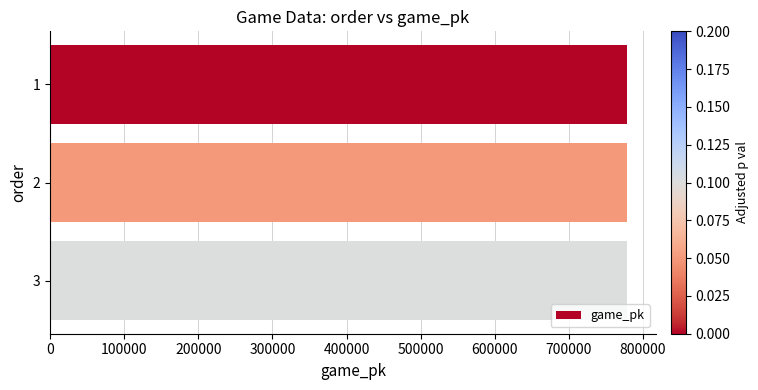

Approximately how many times larger is the value at 3 compared to 2?

1.0